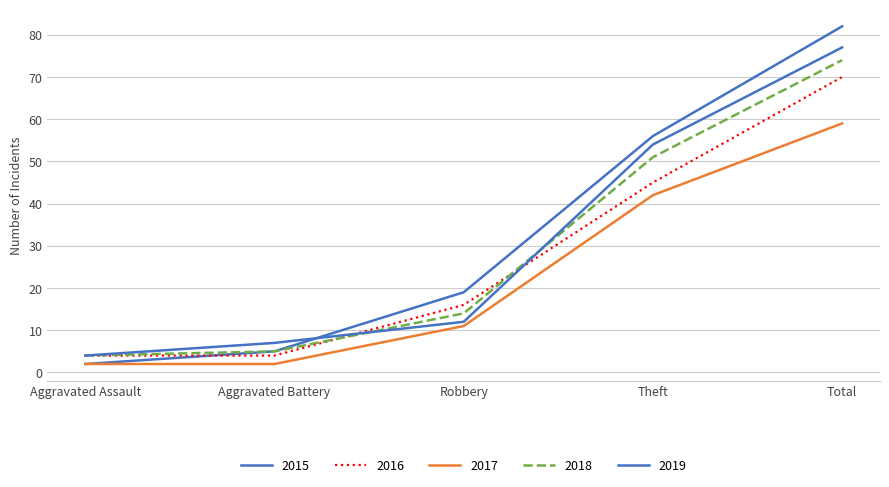

How many lines are shown in the chart?

5